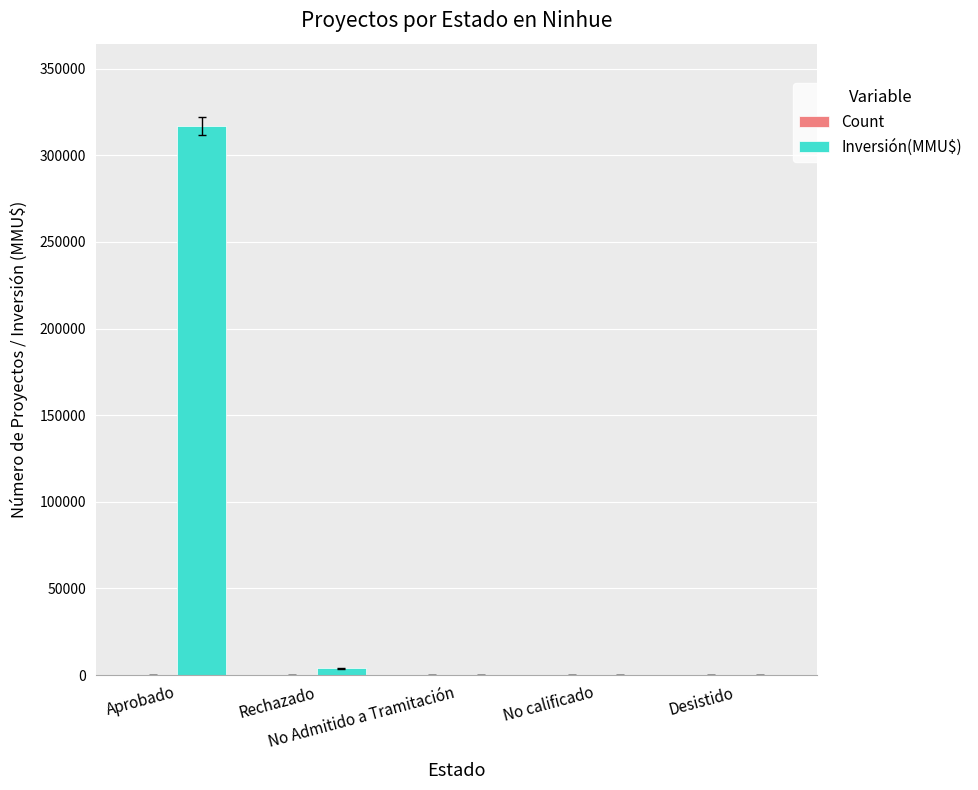

What is the sum of all Inversión(MMU$) values?

321094